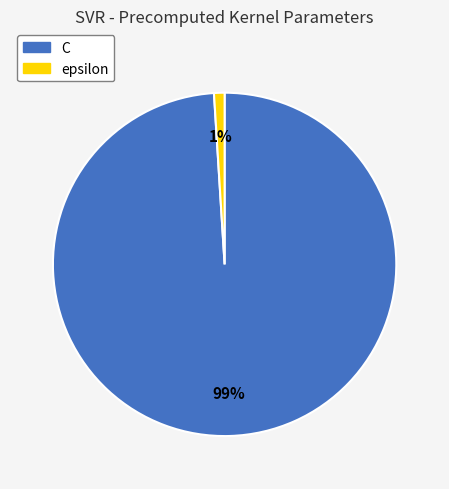

Is there a majority slice in this chart?

Yes